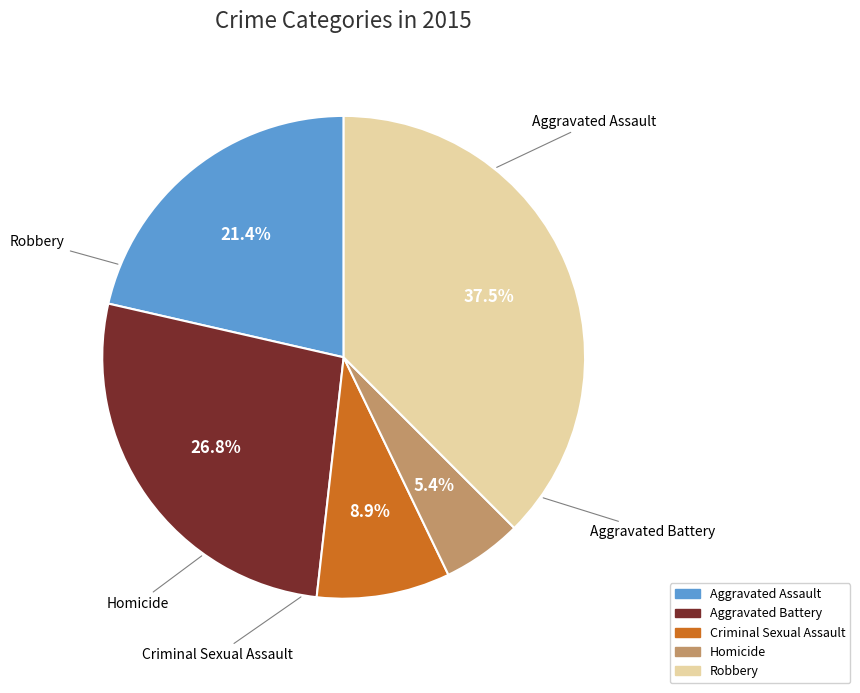

To the nearest percent, what portion does Homicide represent?

5%